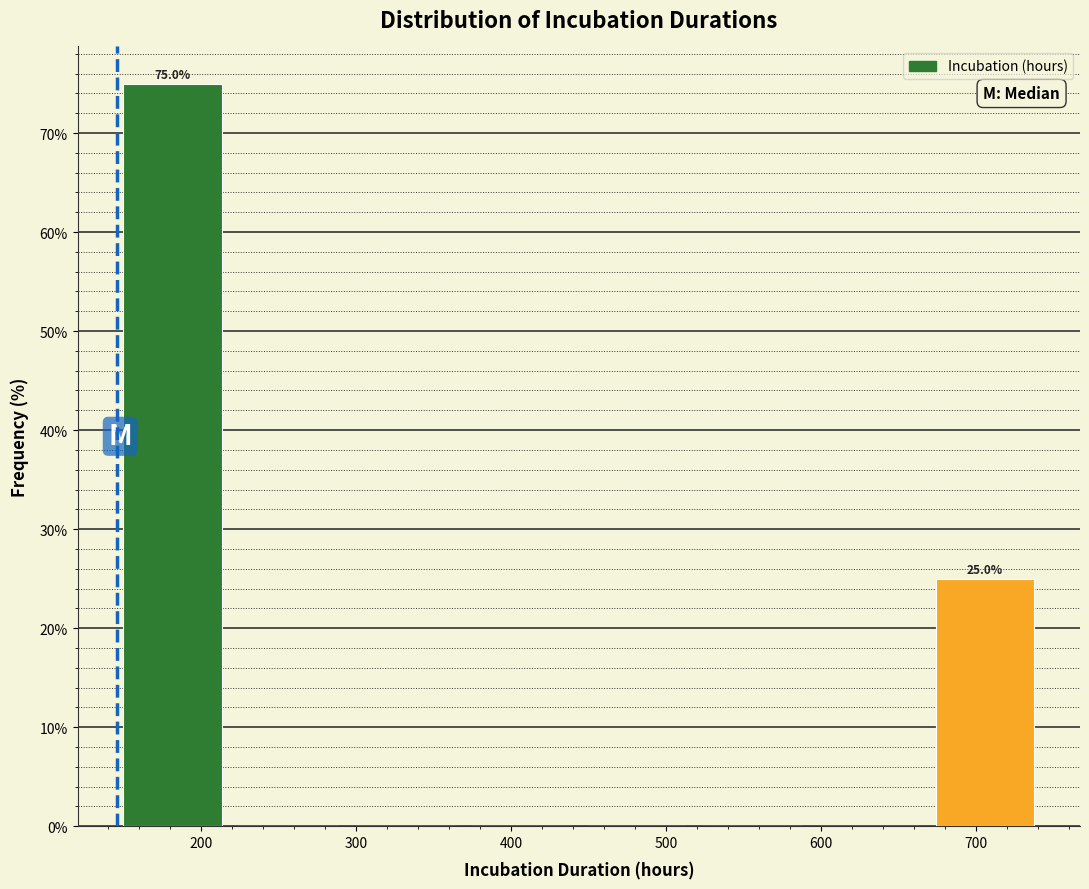

Which range on the x-axis has the tallest bar?

140 to 220